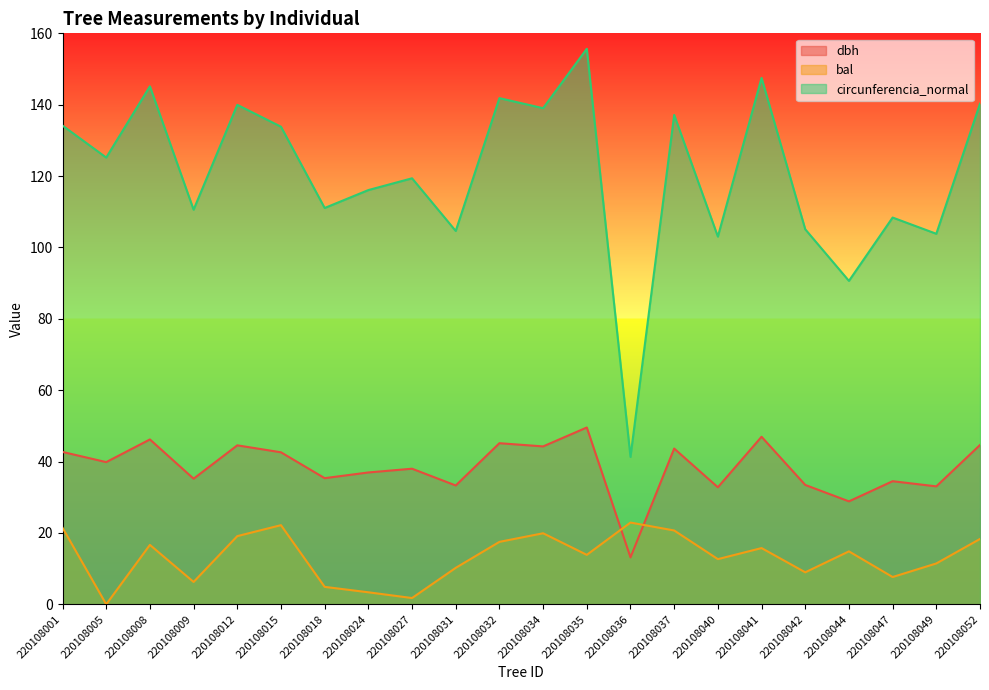

What is the value of the circunferencia_normal point at the 18th from the left?

105.1